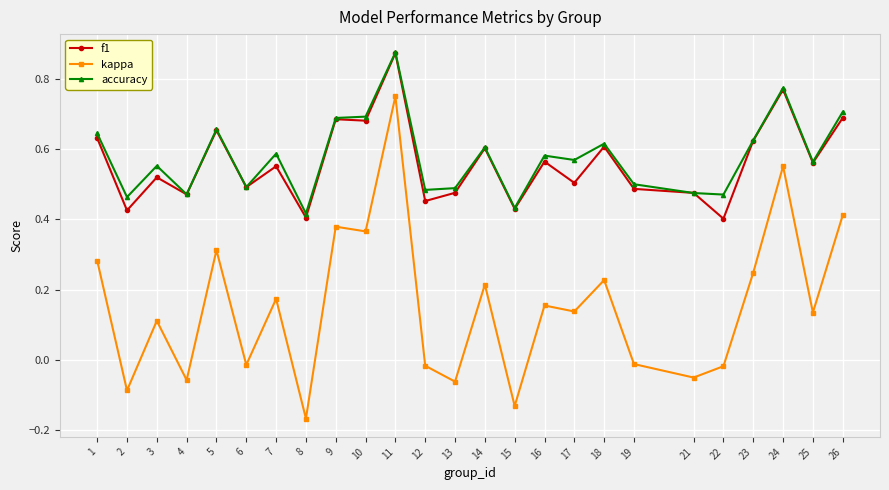

Rank the series at 17 from lowest to highest value.

kappa, f1, accuracy